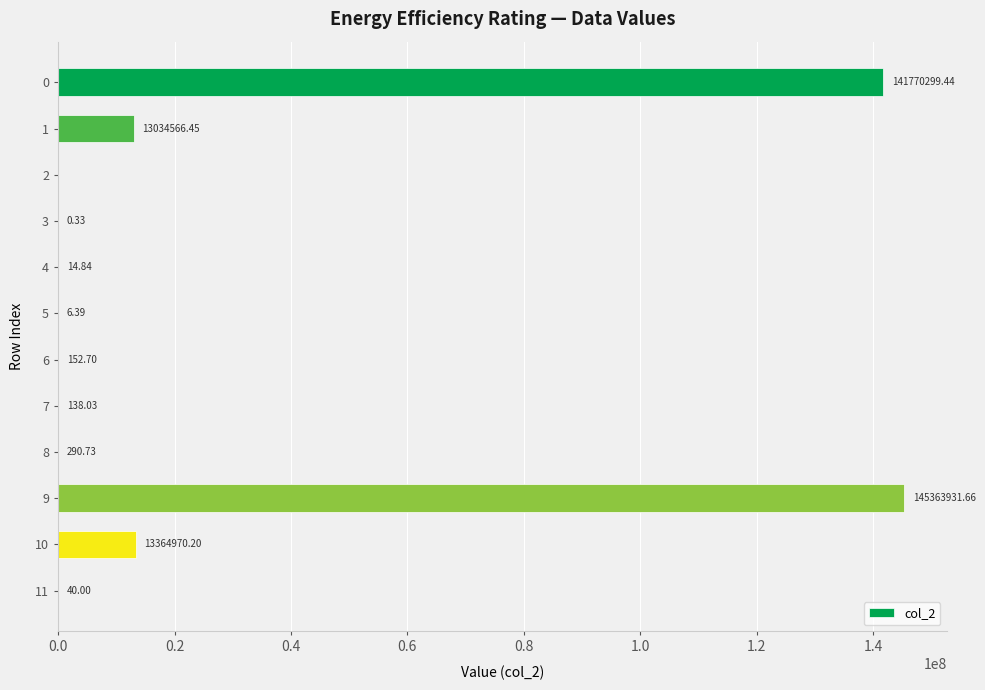

Which has a higher value, 2 or 6?

6